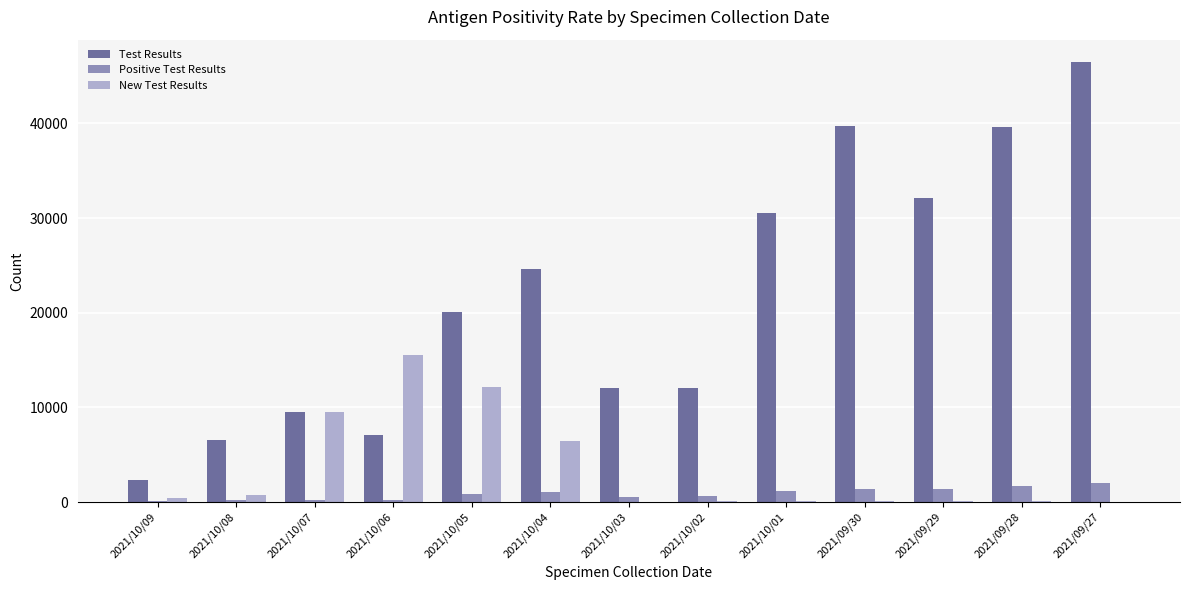

At which category is the sum across all series the highest?

2021/09/27